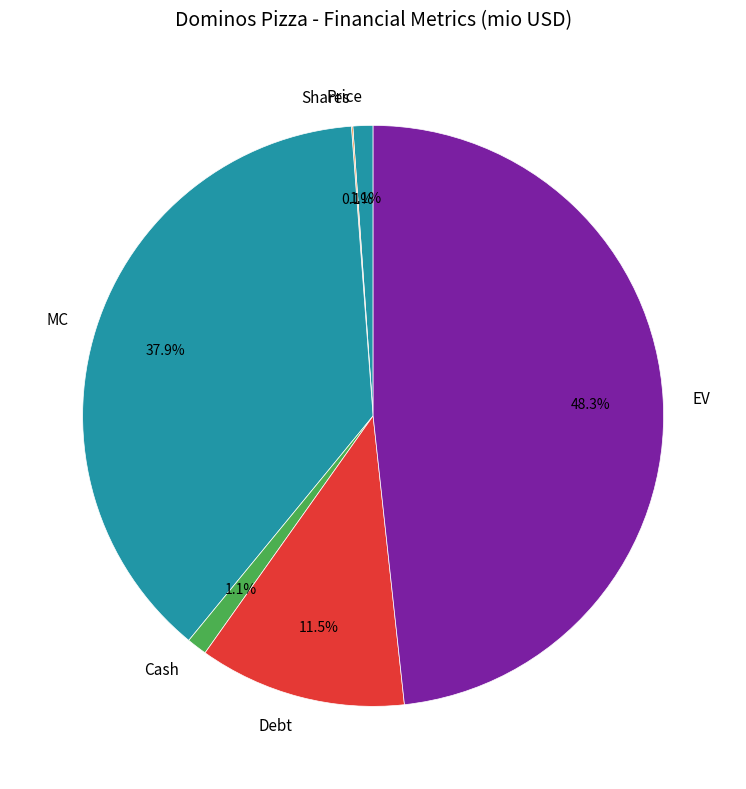

Is it true that Cash is 8% of the pie?

False